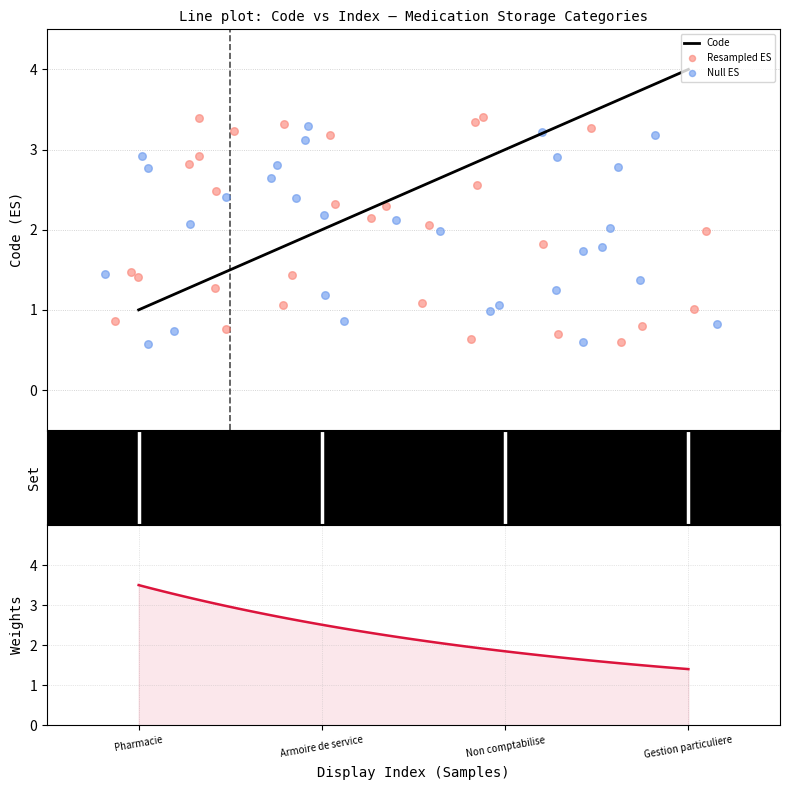

Between Non comptabilise and Armoire de service, which is larger?

Non comptabilise